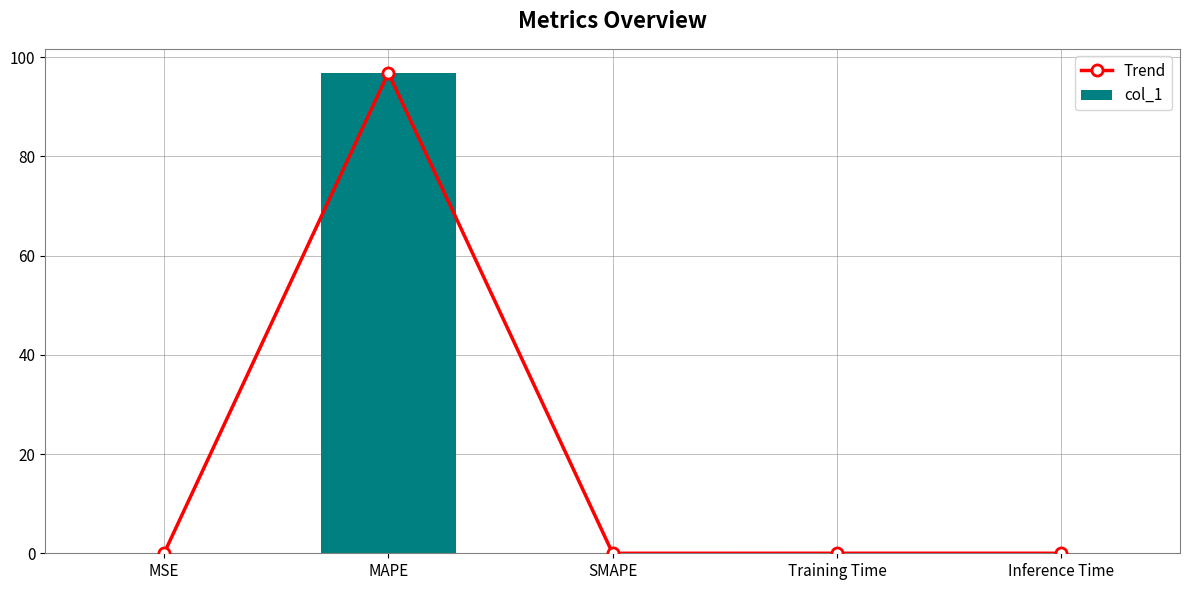

Between MSE and MAPE, which series saw the biggest shift?

Trend